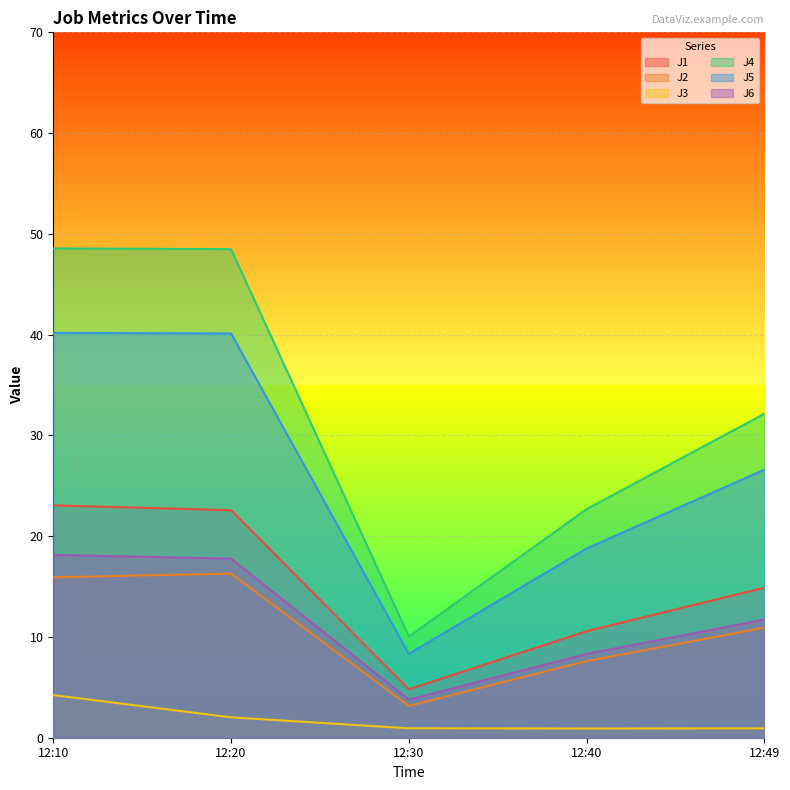

At 12:49, list the series in order from largest to smallest.

J4, J5, J1, J6, J2, J3